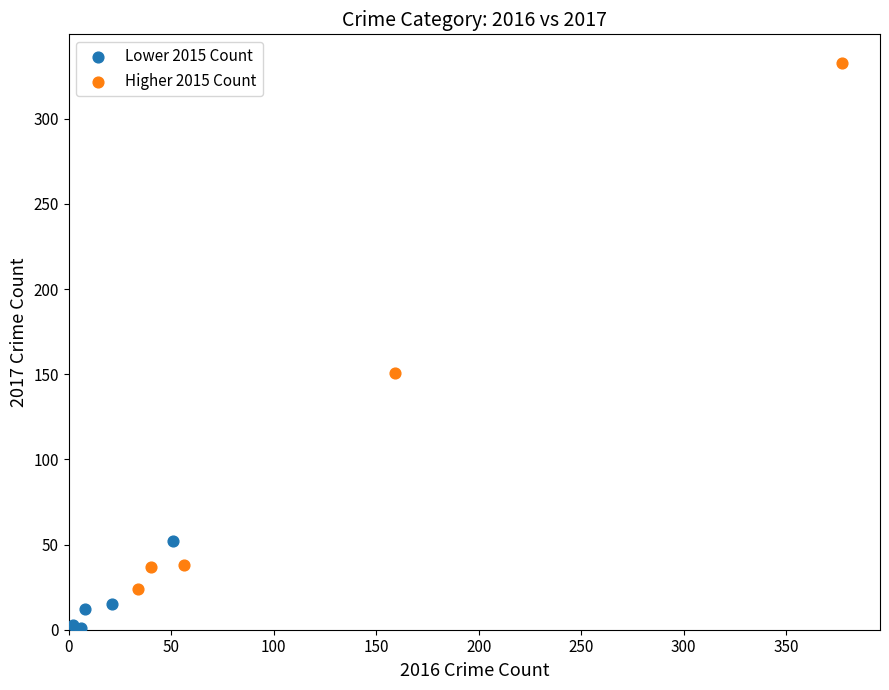

Which series has the widest spread of Y values?

Higher 2015 Count